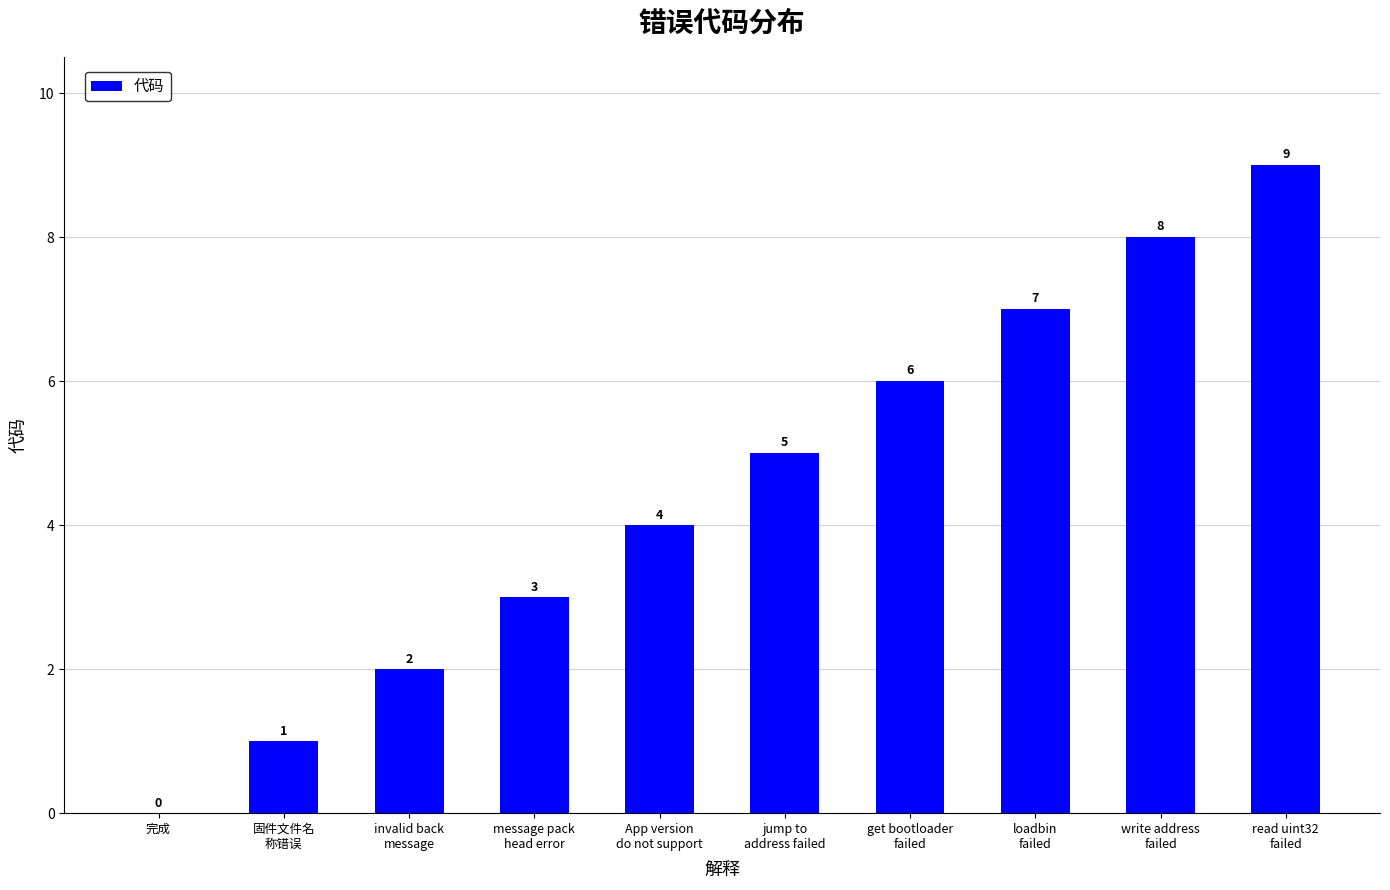

How many values are between 2 and 7?

6